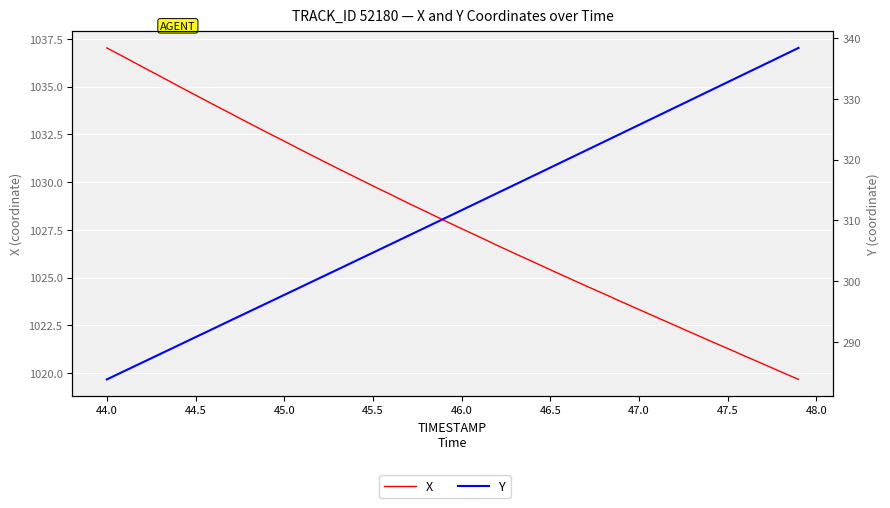

True or false: X and Y cross at least once.

False